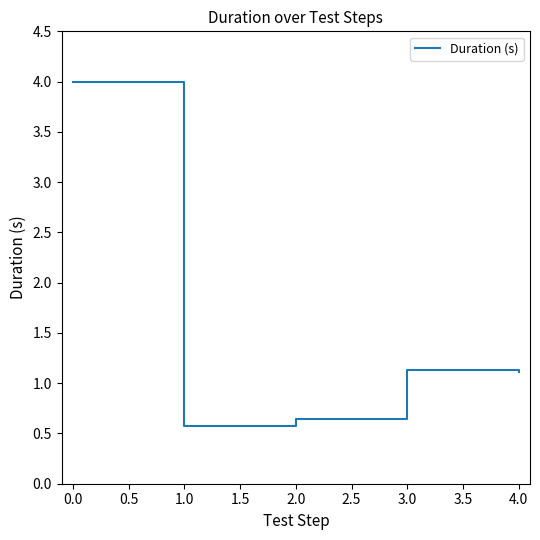

The chart shows a value of 1.1 at 3.0. True or false?

True